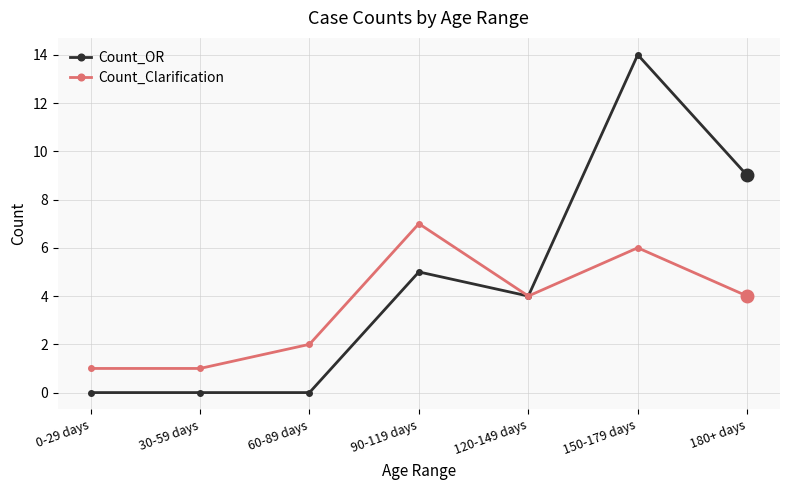

How many Count_Clarification values are between 1 and 6?

6